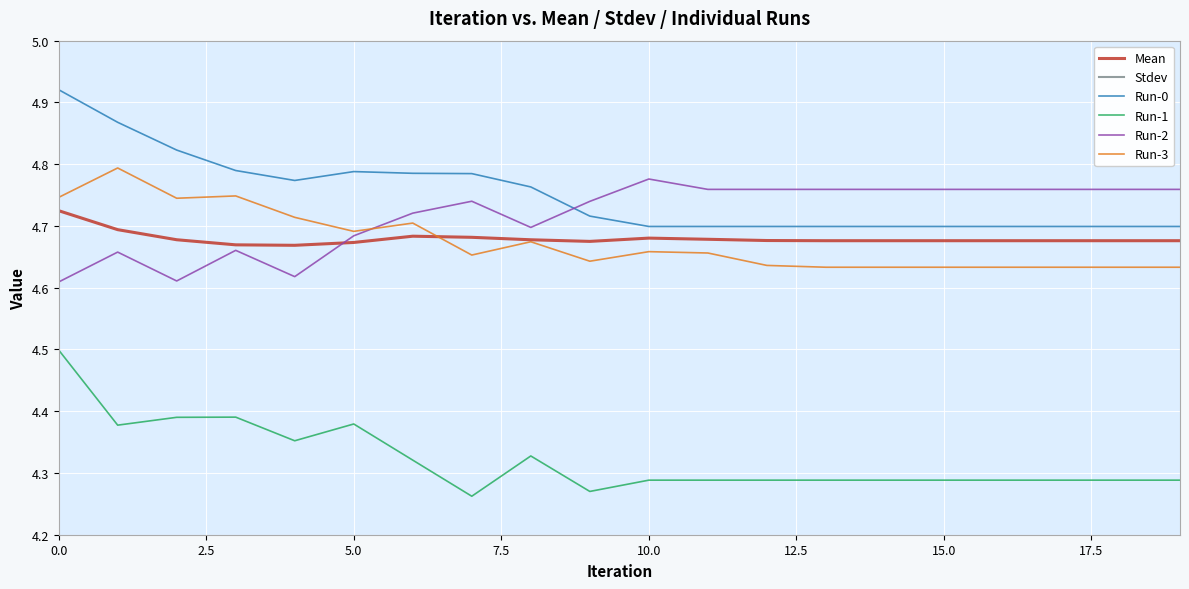

Between 11 and 14, which series saw the biggest shift?

Run-3